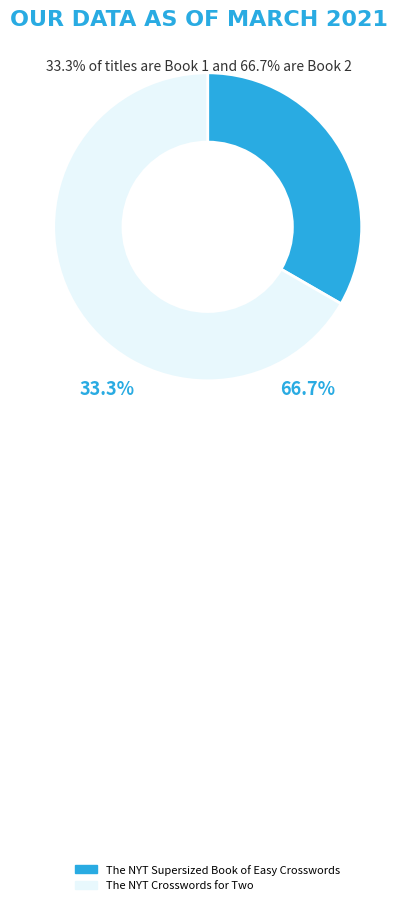

What percentage is the The NYT Crosswords for Two slice, to the nearest percent?

67%